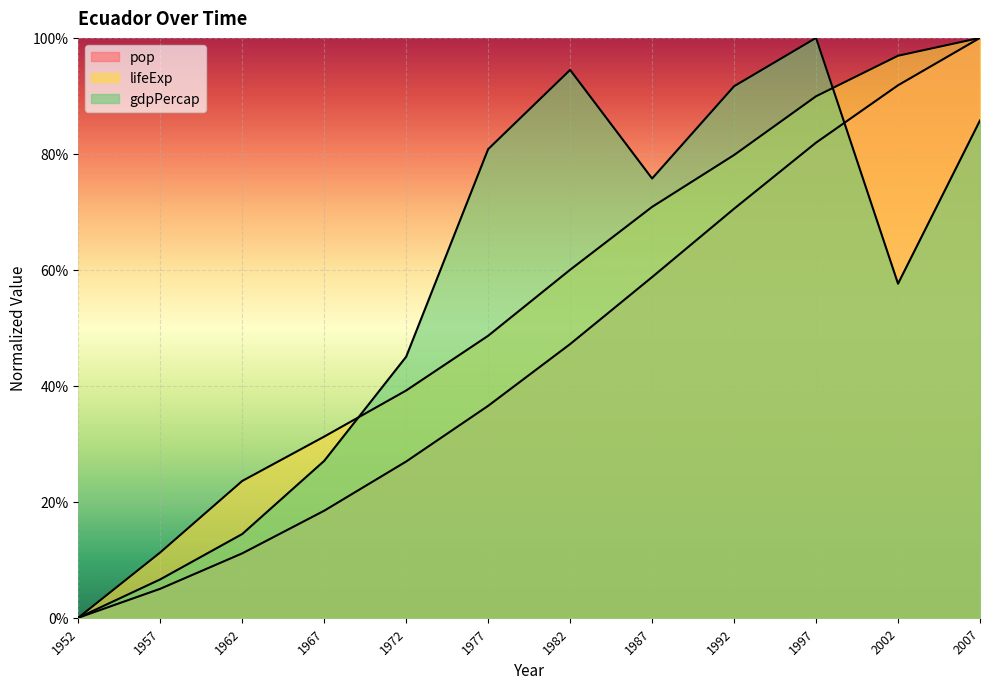

True or false: pop has a value of 0.7 at 1992.

True